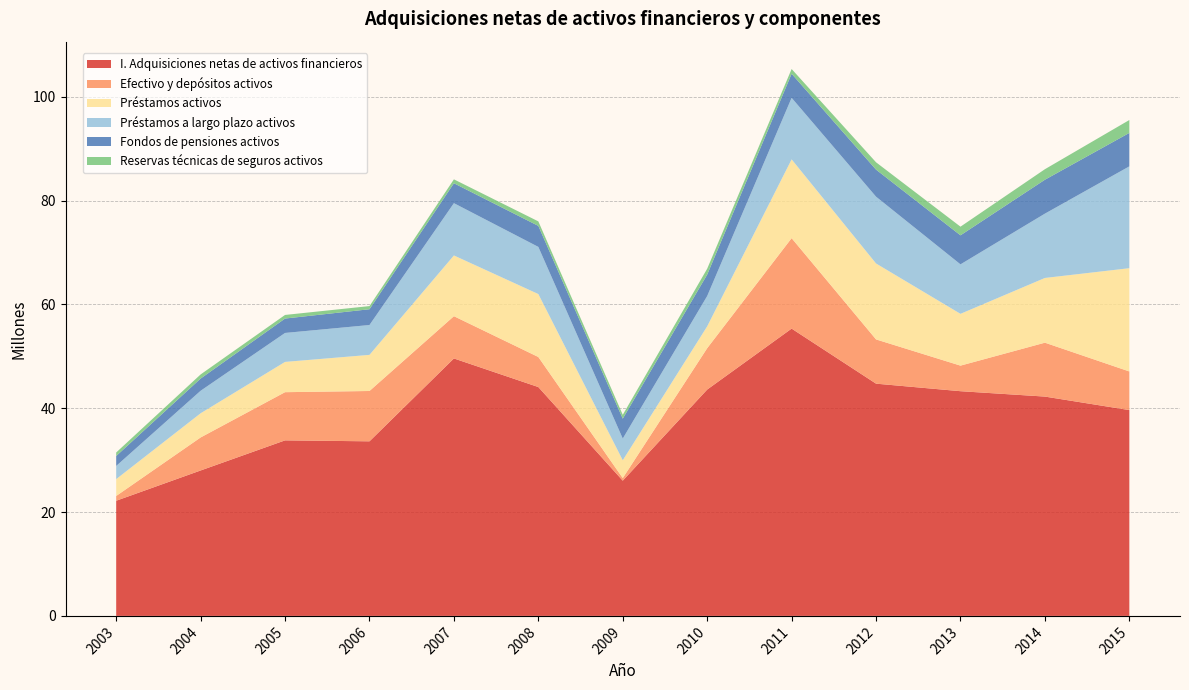

Reading left to right, list all the values displayed in this chart.

I. Adquisiciones netas de activos financieros: 22181047	28011074	33809545	33626265	49588568	44078823	26048102	43596158	55335528	44732763	43280644	42242533	39642054
Efectivo y depósitos activos: 916667	6359012	9281346	9693127	8139037	5788810	496402	7967972	17420998	8520320	4923878	10381572	7439307
Préstamos activos: 3247224	4656884	5831562	6958592	11699682	12123956	3435773	4211373	15178100	14625289	9977430	12467787	19891293
Préstamos a largo plazo activos: 2533132	4334678	5576662	5748808	10067815	9081364	4175464	5837776	11851613	12864221	9528396	12386580	19613218
Fondos de pensiones activos: 1918973	2351846	2775160	3040589	3839753	4049758	3837047	4129586	4637084	5214571	5592207	6534667	6443815
Reservas técnicas de seguros activos: 676462	793491	693374	606905	749739	865499	739280	1132767	912219	1410034	1666995	2025277	2483763